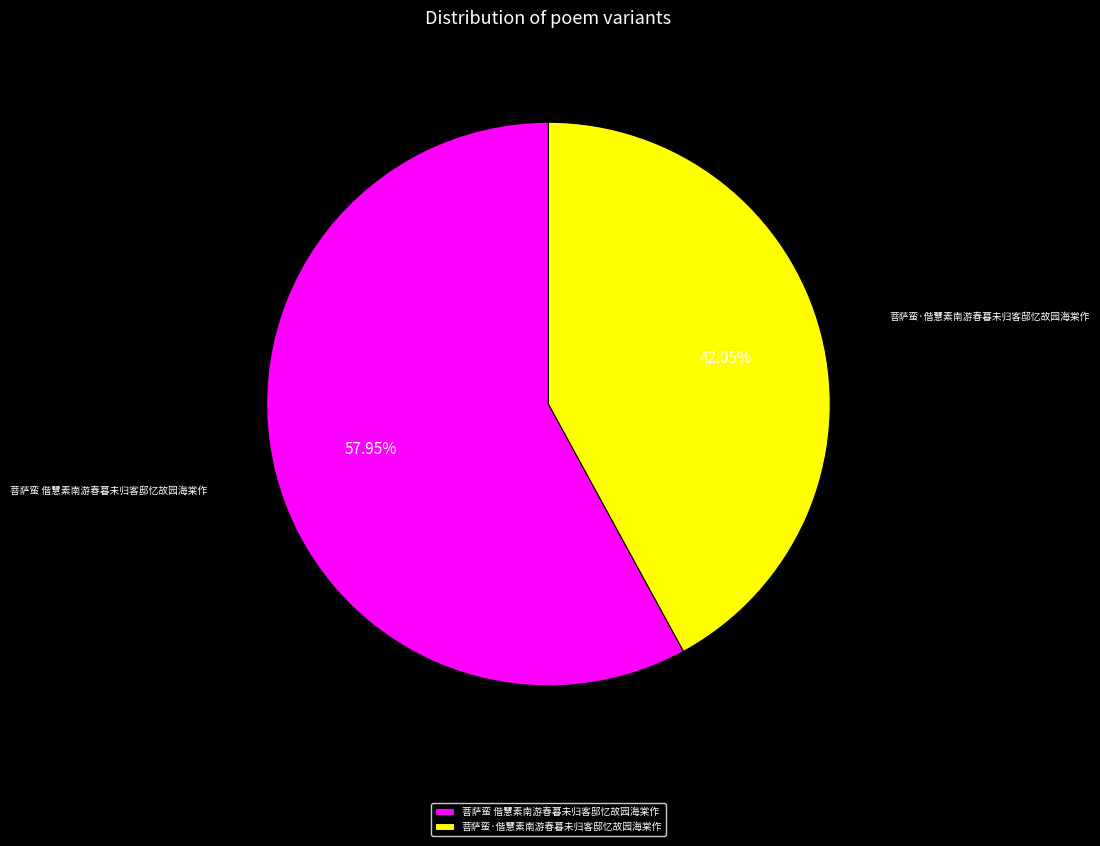

Is it true that 菩萨蛮 偕慧素南游春暮未归客邸忆故园海棠作 is 66% of the pie?

False